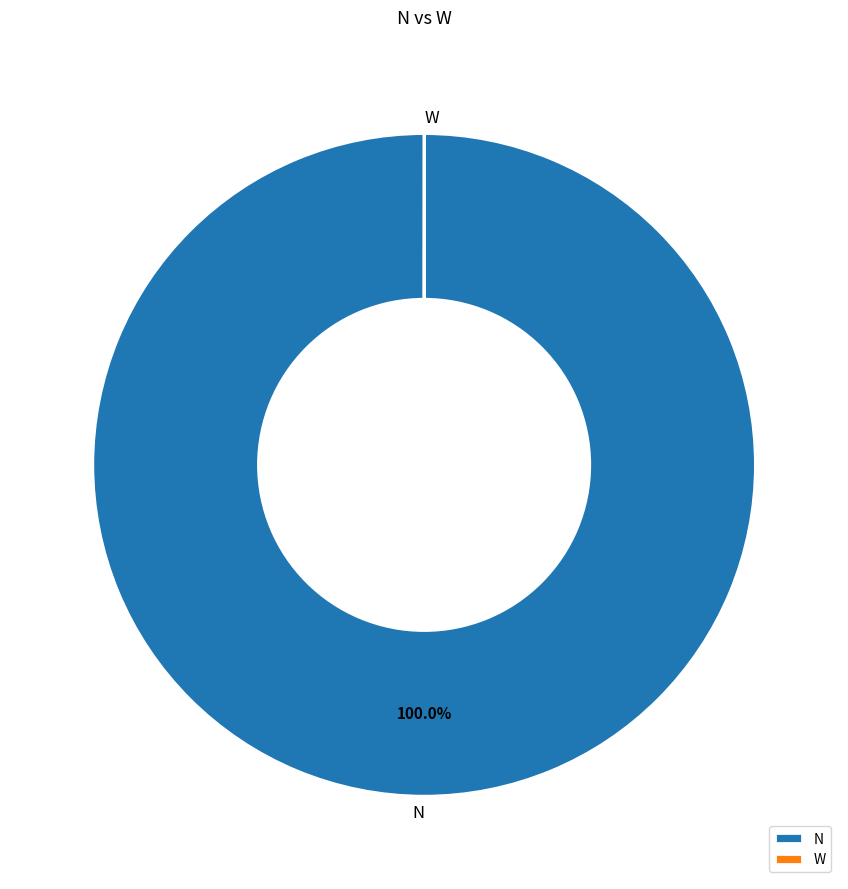

Does any single category account for the majority?

Yes